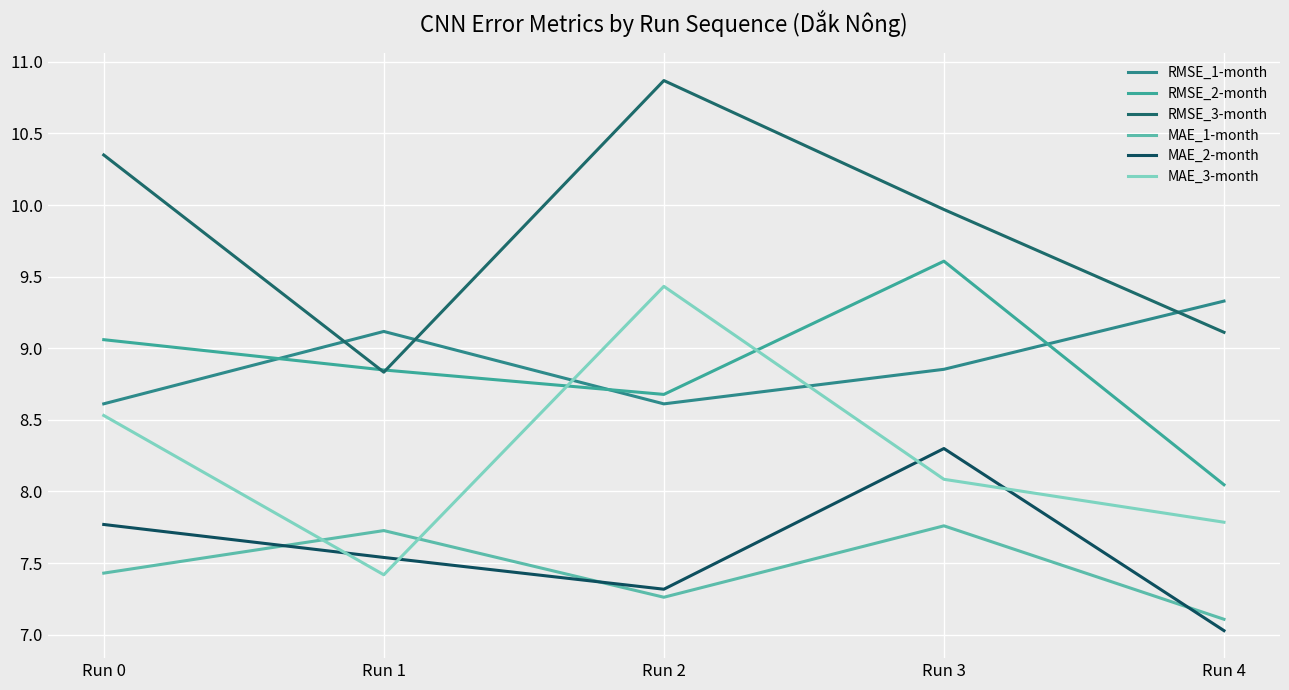

At which category does RMSE_3-month reach its first local valley?

Run 1